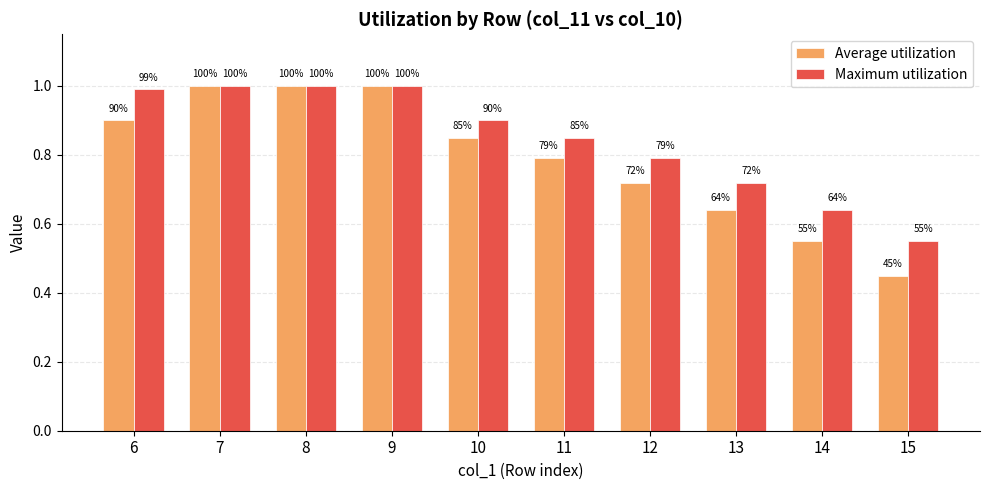

What are all the series names shown in the legend?

Average utilization, Maximum utilization